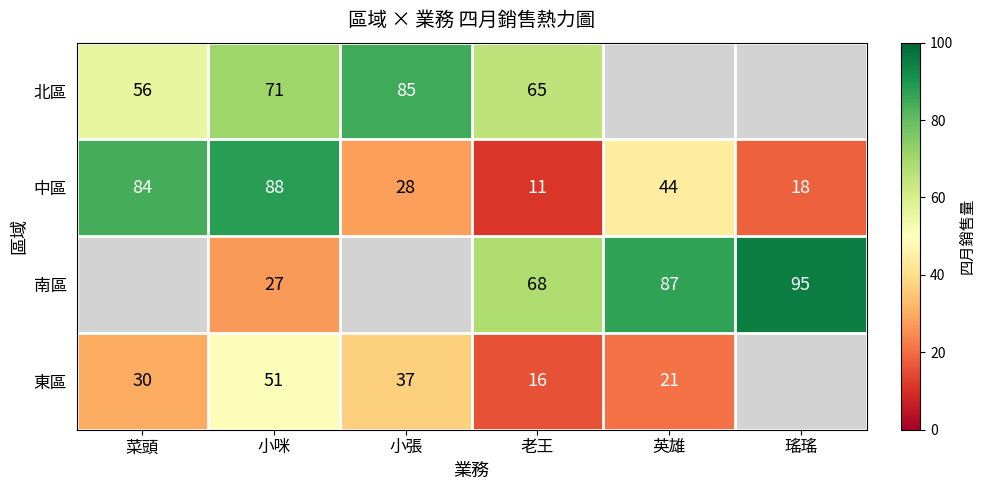

What is the total value across all series at 小咪?

237